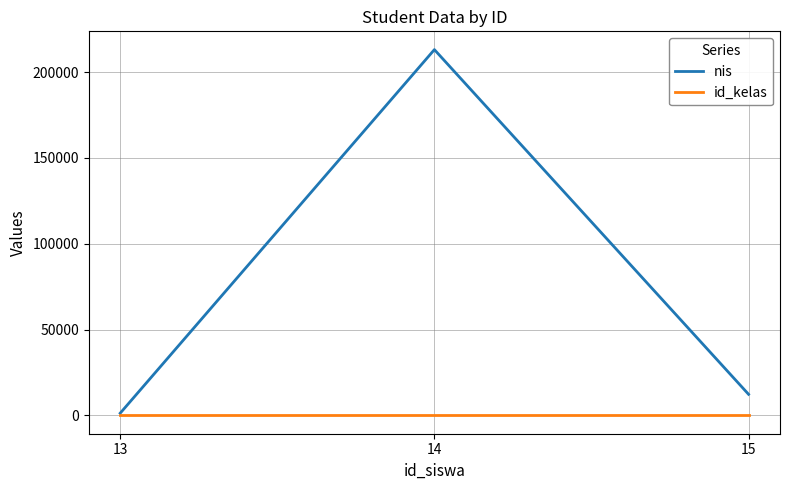

The id_kelas series shows 8 at 13. True or false?

True